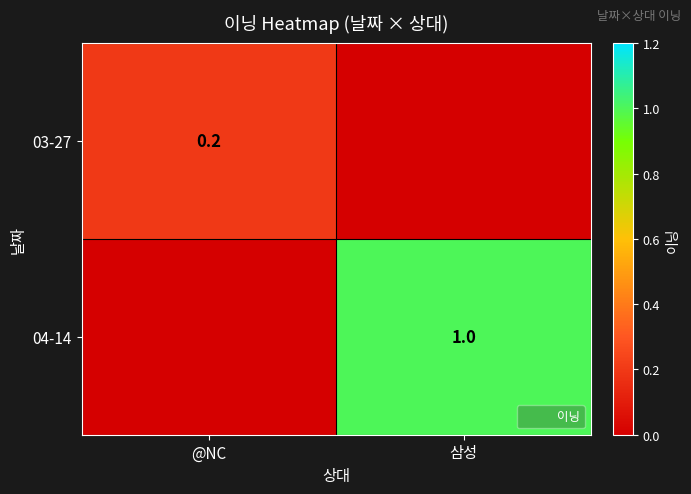

What is the sum of the 04-14 values at 삼성 and @NC?

1.0